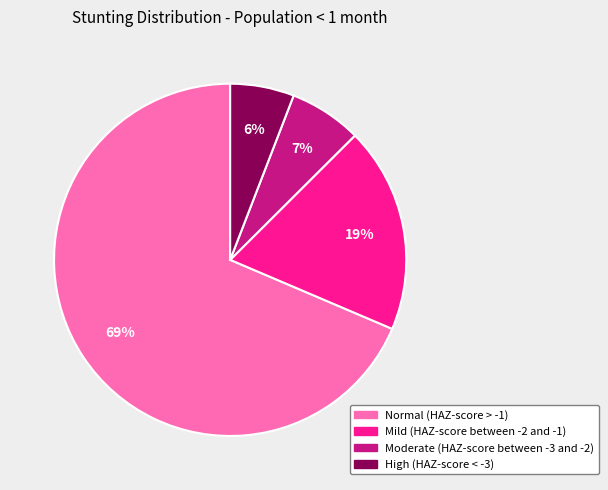

Is there any slice that represents more than half of the pie?

Yes